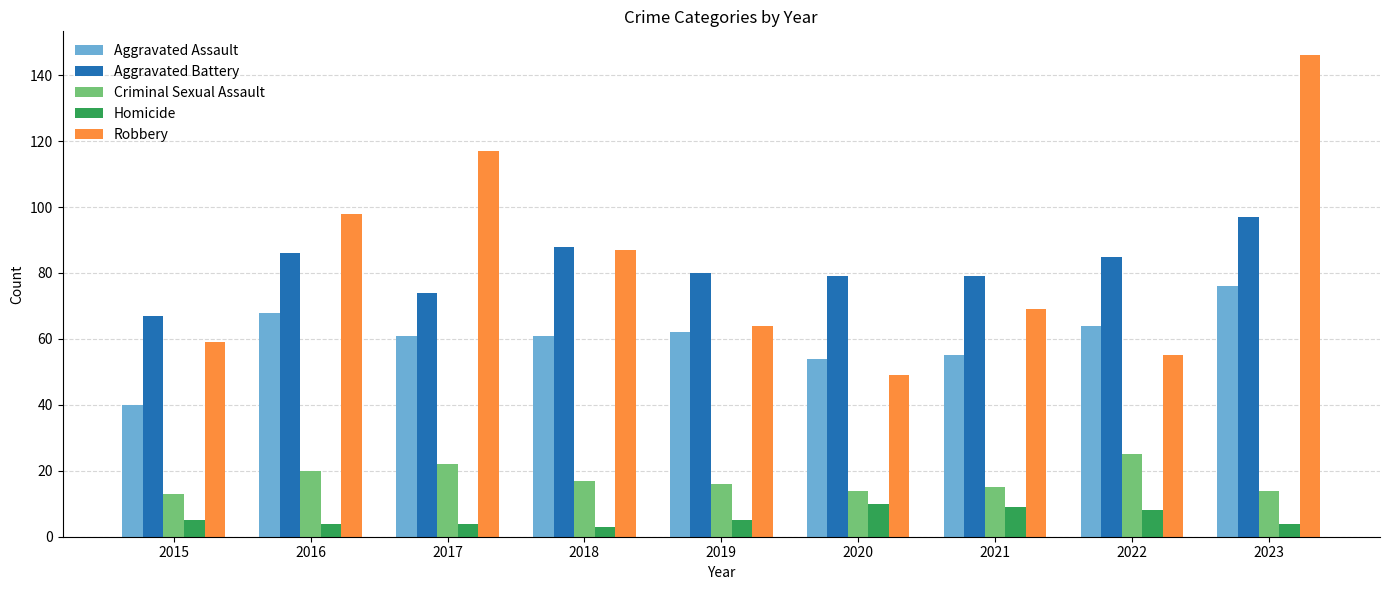

What is the greatest value displayed?

146